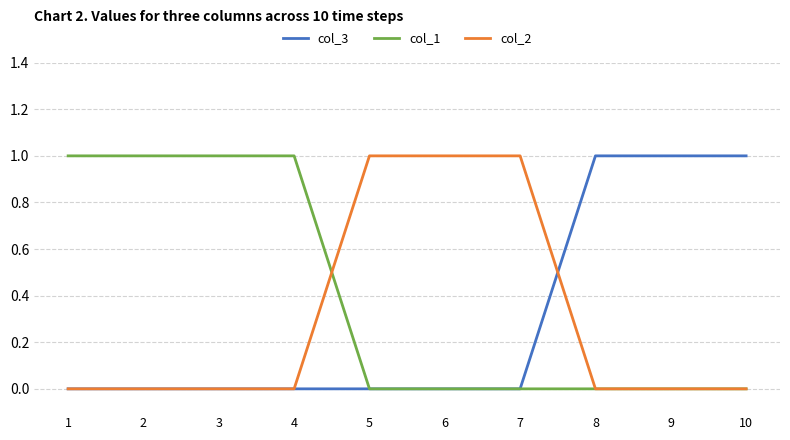

What are all the series names shown in the legend?

col_3, col_1, col_2